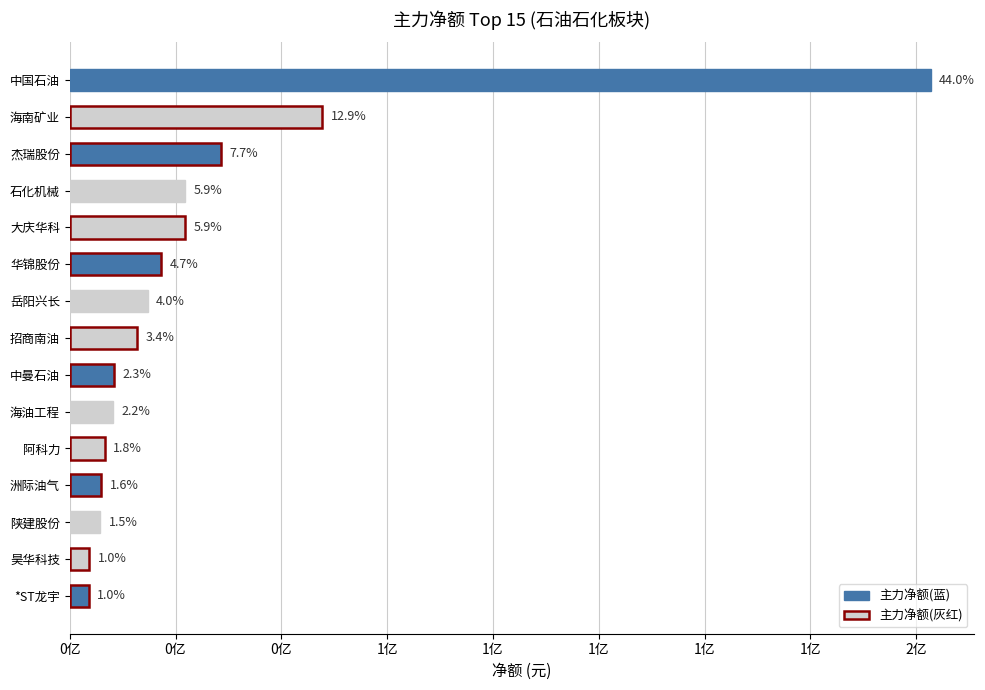

Does the chart contain any negative values?

No